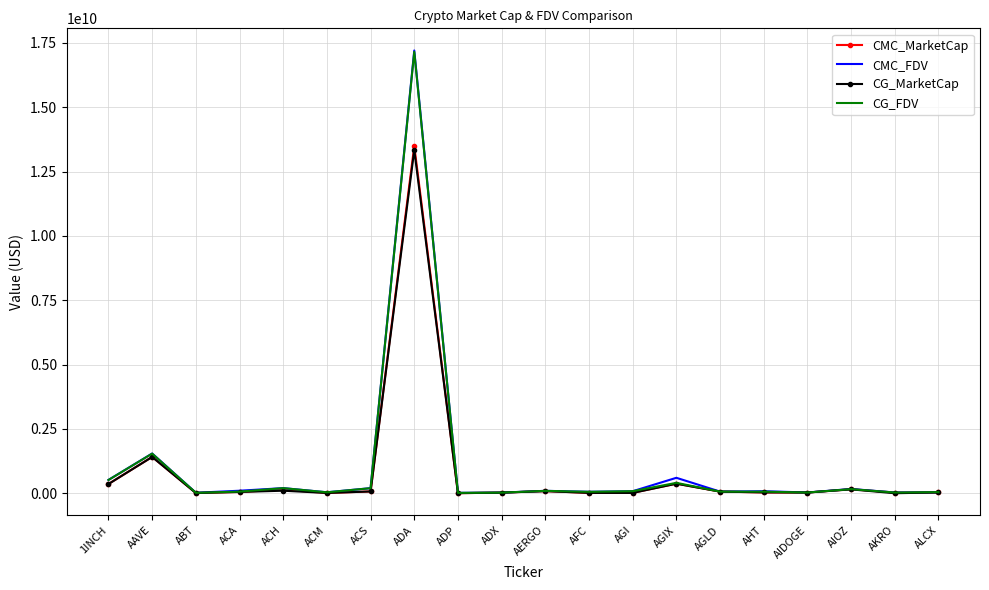

At which category is the sum across all series the highest?

ADA